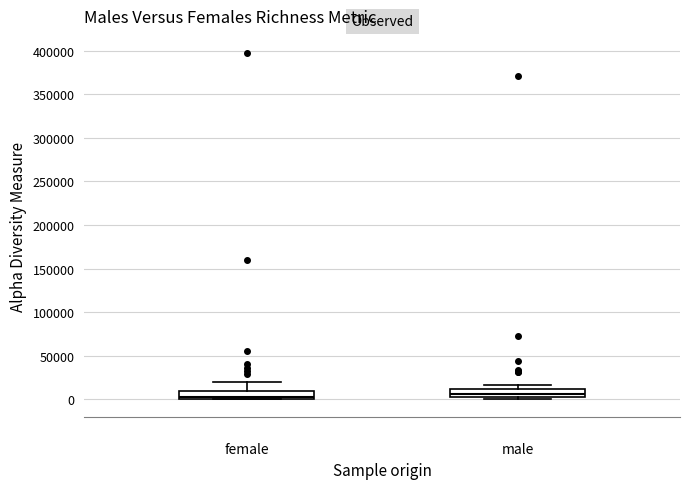

Reading left to right, transcribe this box plot: for each box, give where its median line is, the range the box spans, and where its two whiskers end, as read against the y-axis. The values are not printed on the chart, so give them approximately, as read against the axis.

female: median 0 (just above the box's lower edge), box 0 to 10000, whiskers 0 to 20000
male: median 5000, box 0 to 10000, whiskers 0 (just below the box's lower edge) to 15000